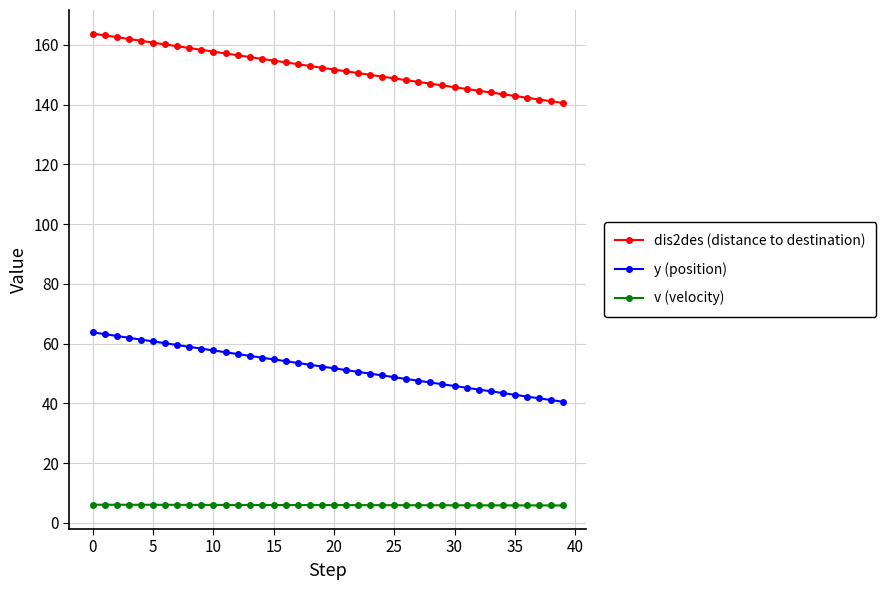

How many values in the dis2des (distance to destination) series are below 152?

20